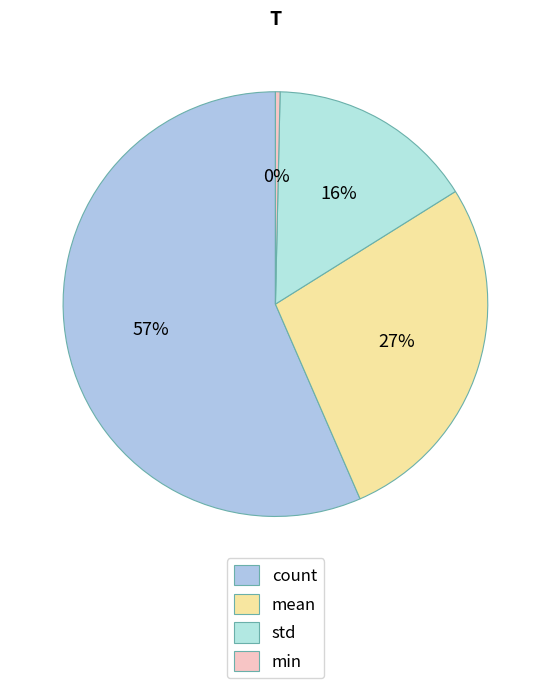

How many slices are in this pie chart?

4